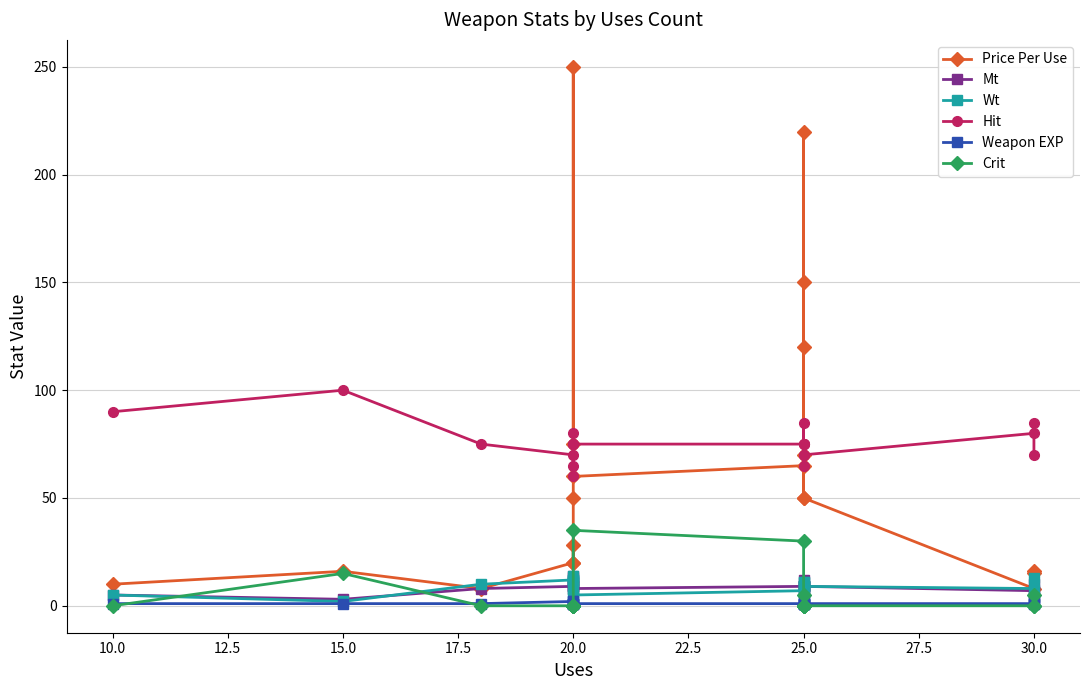

Which series has the largest total across all categories?

Hit